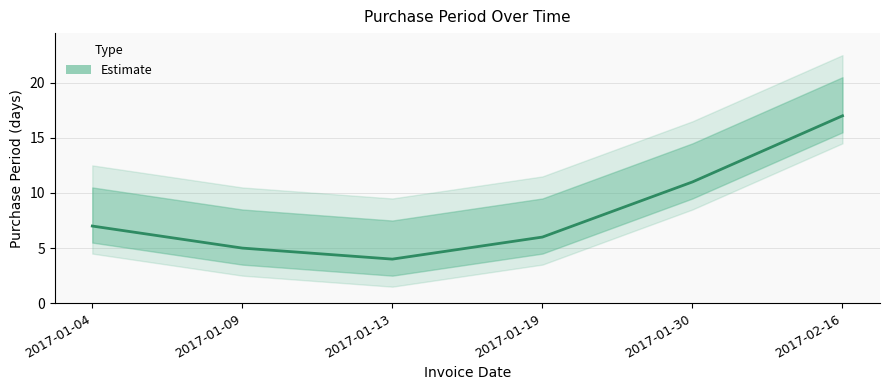

The value at 2017-01-13 is 4. True or false?

True